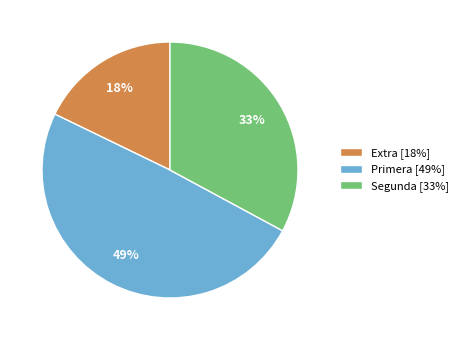

Is there any slice that represents more than half of the pie?

No